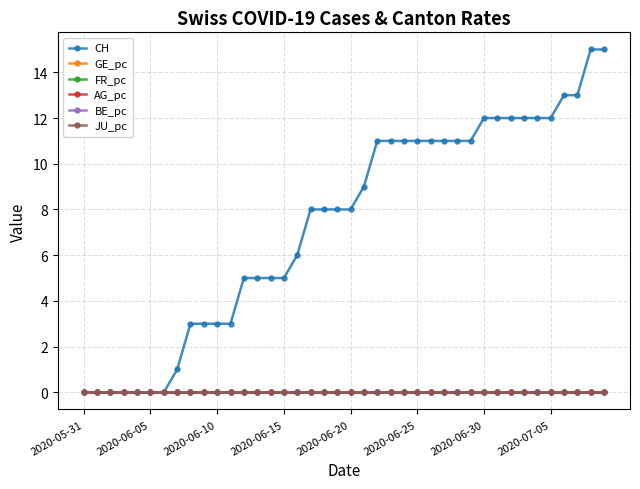

True or false: BE_pc has more than 0 points higher than both neighbors.

False